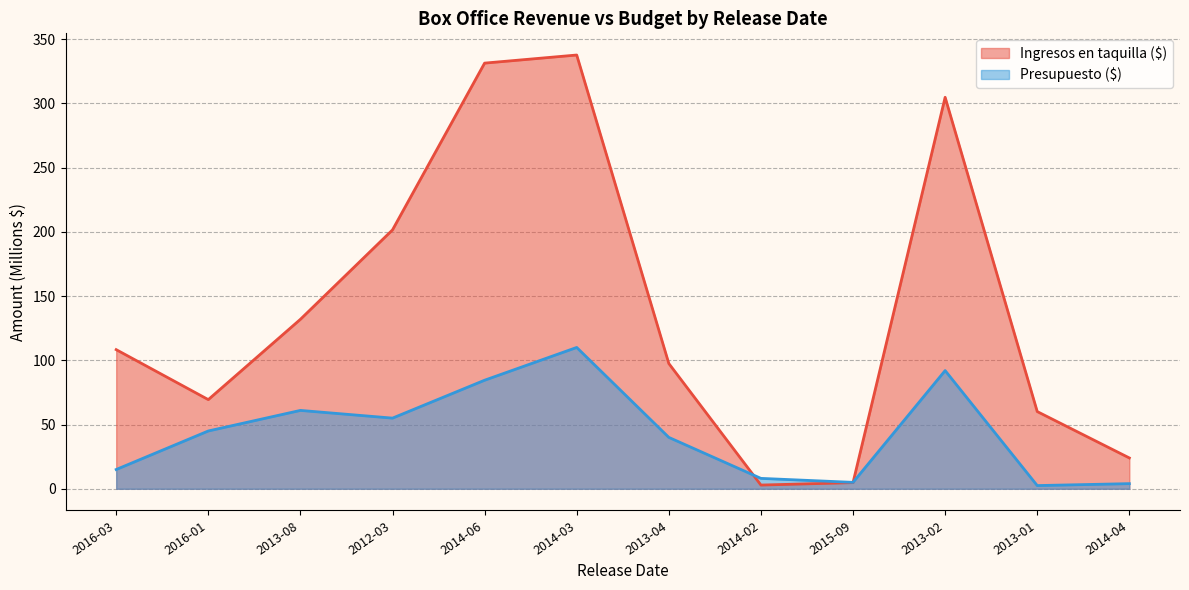

Which category has the lowest value in the Ingresos en taquilla ($) series?

2014-02